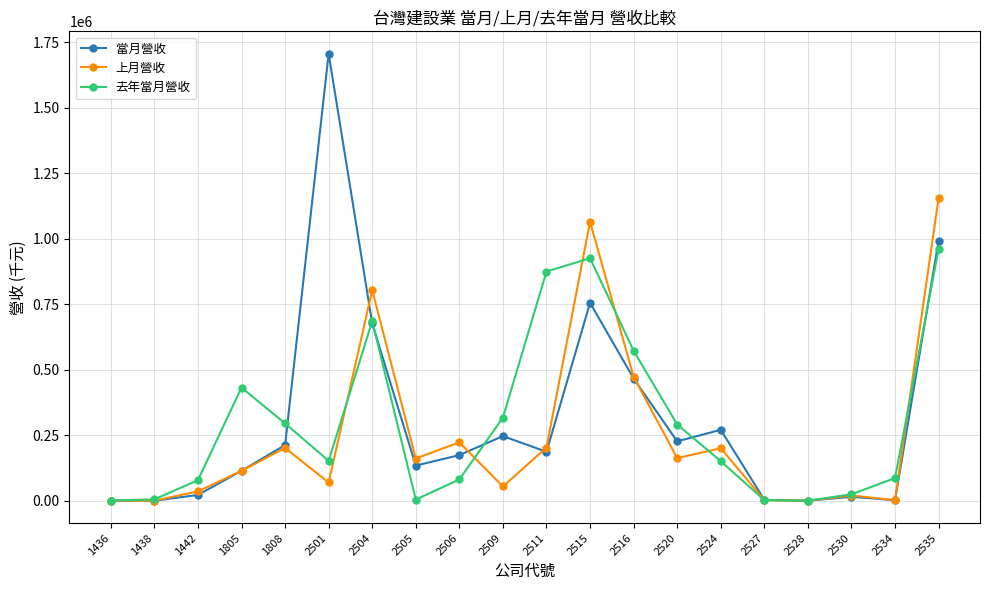

What value does the 去年當月營收 series have at 2528, to the nearest 50?

50